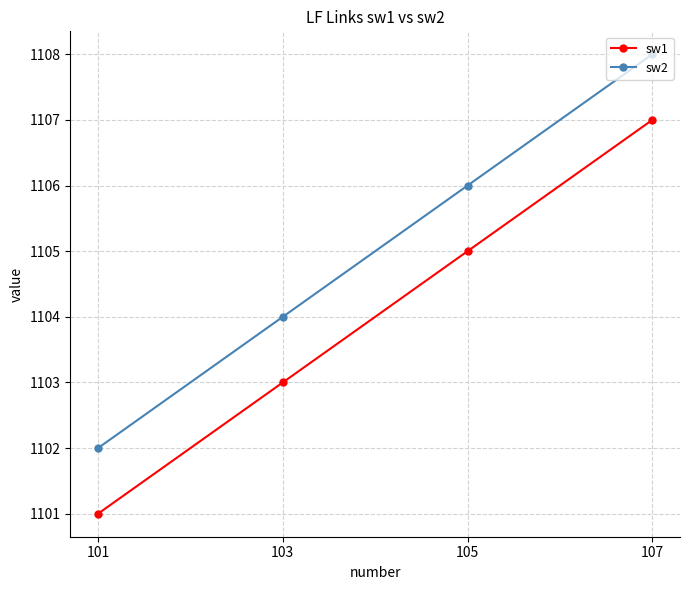

True or false: sw2 and sw1 cross at least once.

False